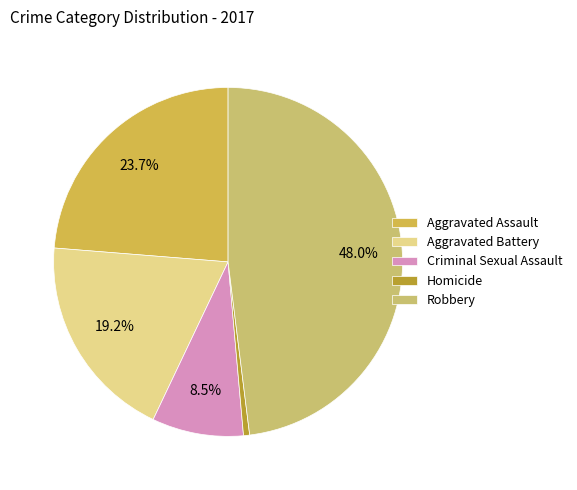

Combined, what portion of the pie is Robbery and Criminal Sexual Assault?

56.5%